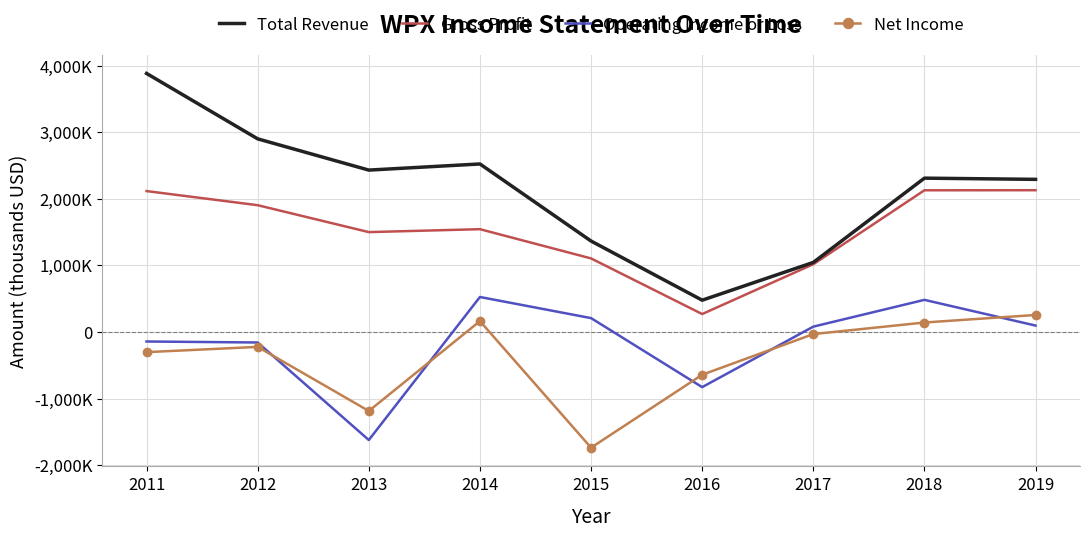

True or false: Gross Profit and Net Income cross at least once.

False